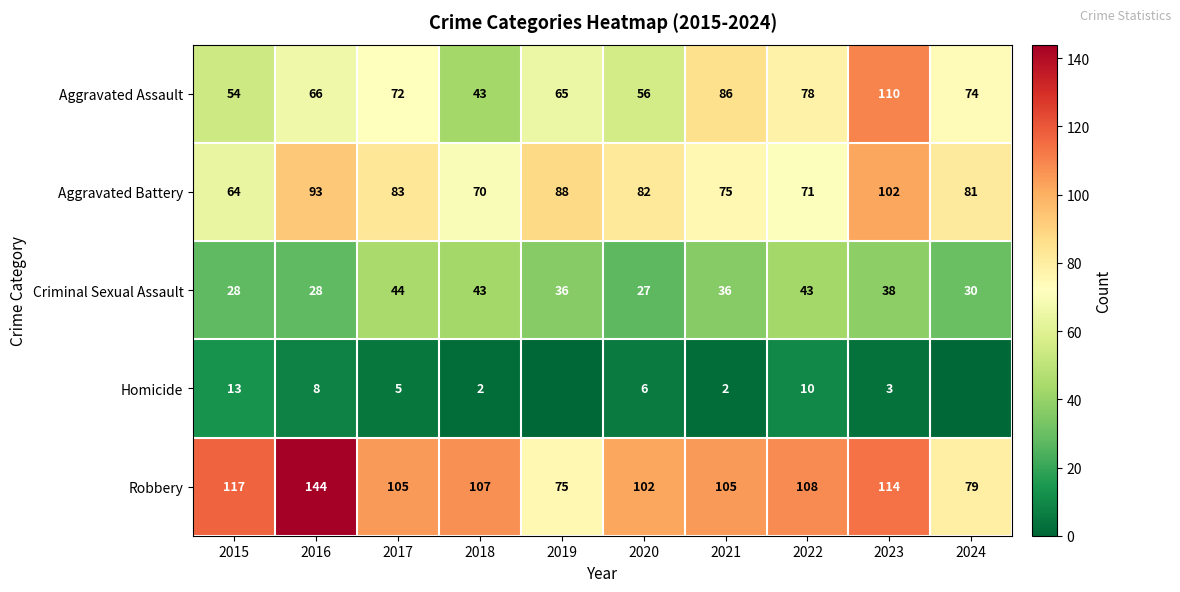

What is the sum of all Robbery values?

1056